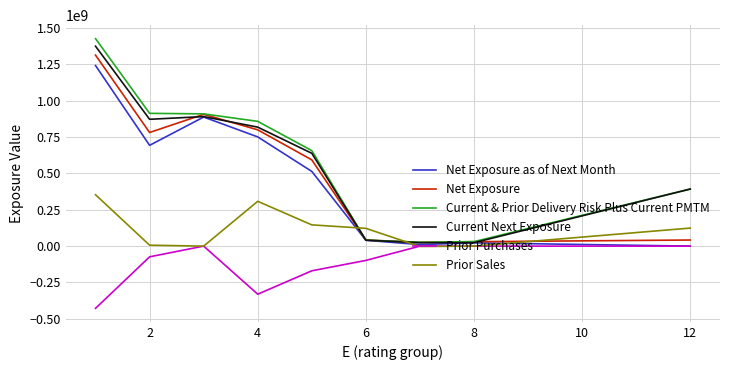

Which series ends up on top after the final intersection of Prior Sales and Current Next Exposure?

Current Next Exposure